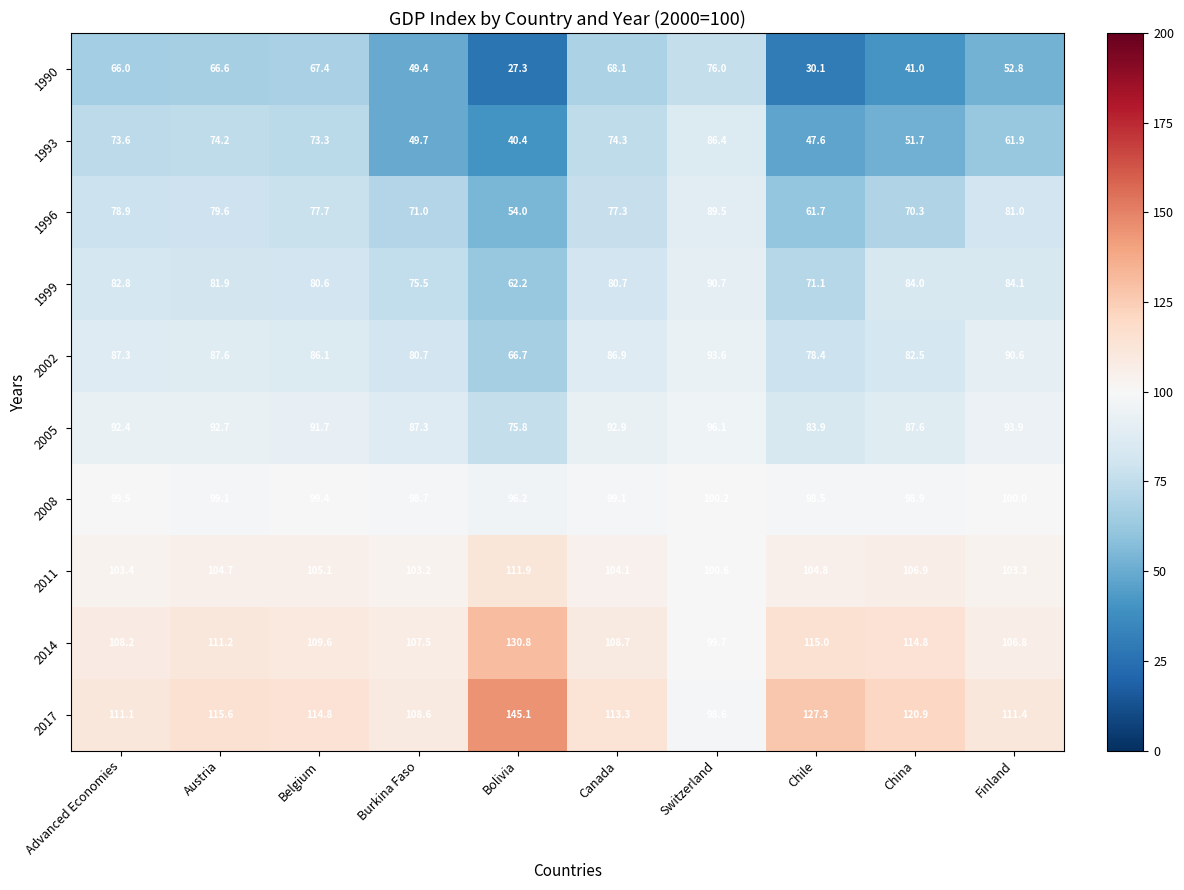

At how many categories does at least one series exceed 111?

8